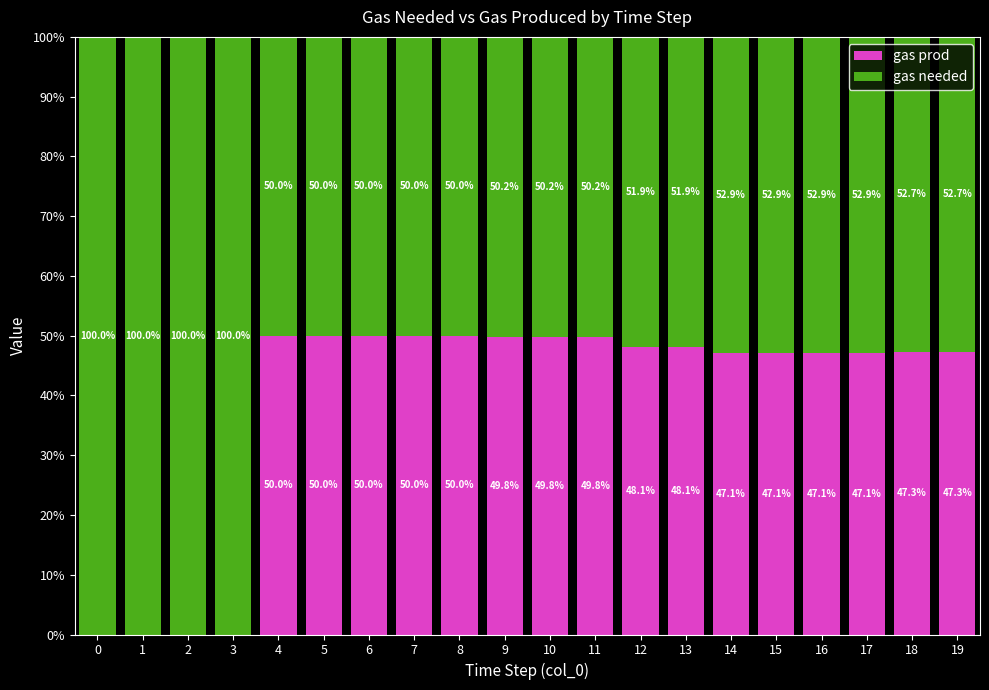

What is the total value across all series at 12?

100.0